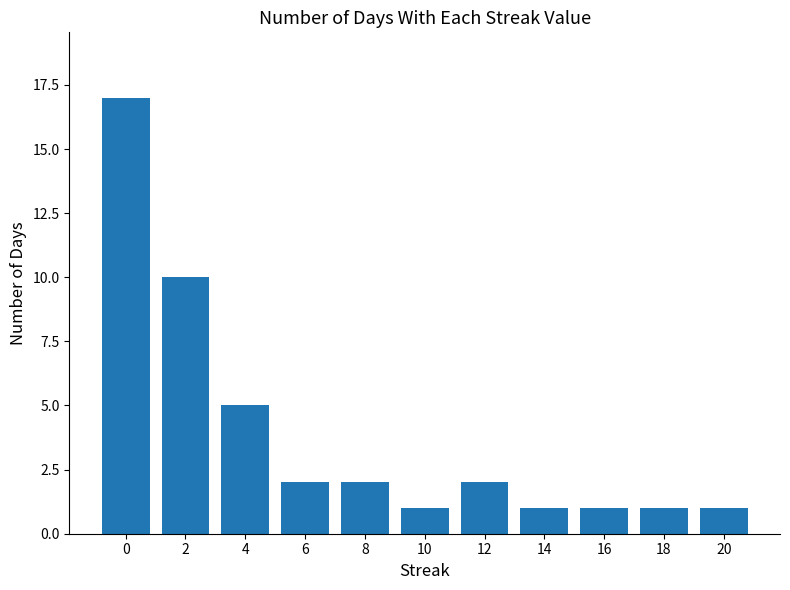

What is the greatest value displayed?

17